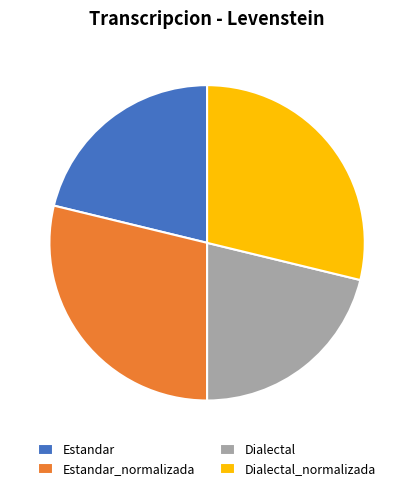

Combined, do Estandar and Dialectal account for over 50%?

No